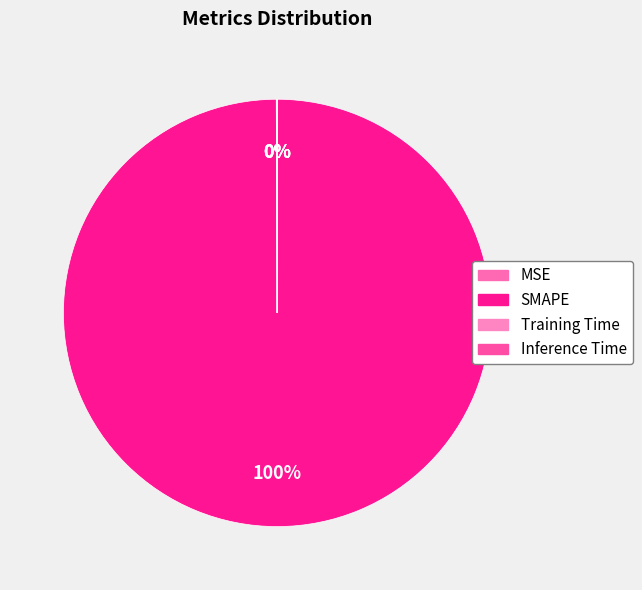

Which slice is the smallest?

Inference Time